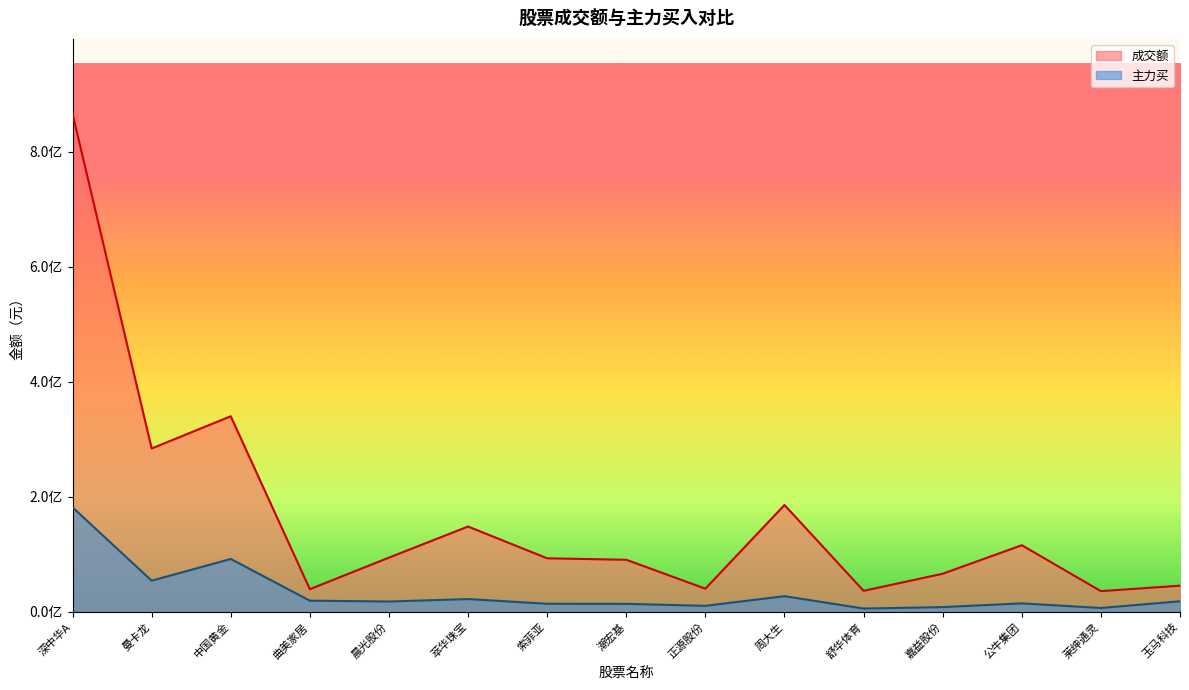

What is the label of the 15th point from the right?

深中华A